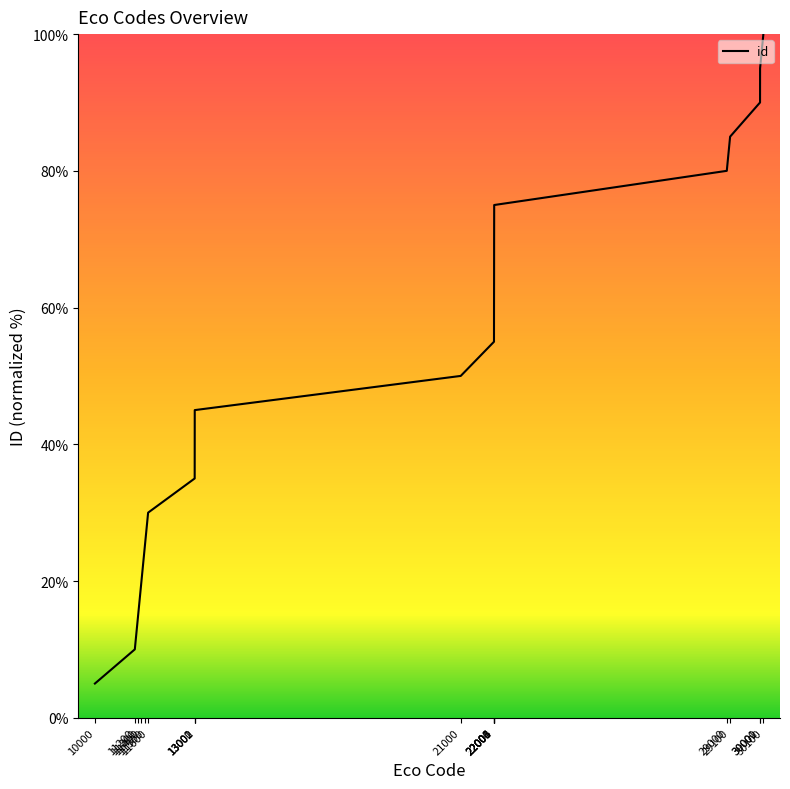

Rank the categories by value from highest to lowest.

30100, 30001, 30000, 29100, 29000, 22006, 22004, 22003, 22001, 22000, 21000, 13002, 13001, 13000, 11600, 11500, 11400, 11300, 11200, 10000